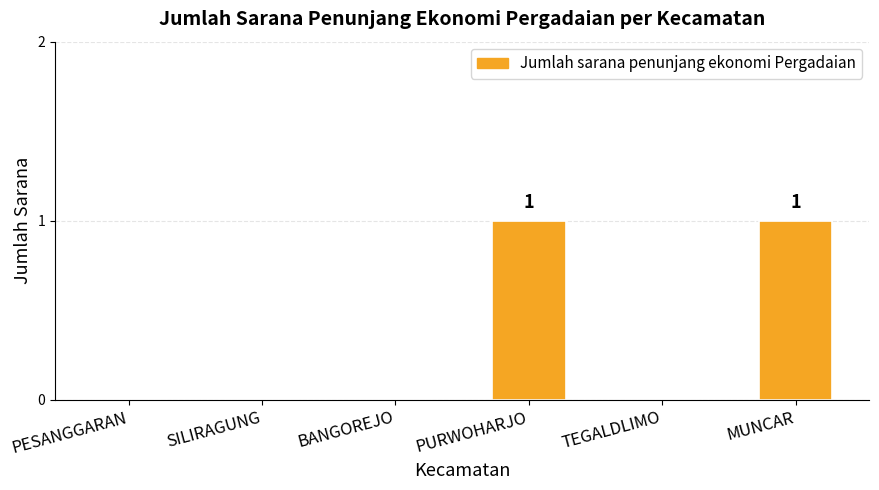

Between BANGOREJO and PURWOHARJO, which is larger?

PURWOHARJO